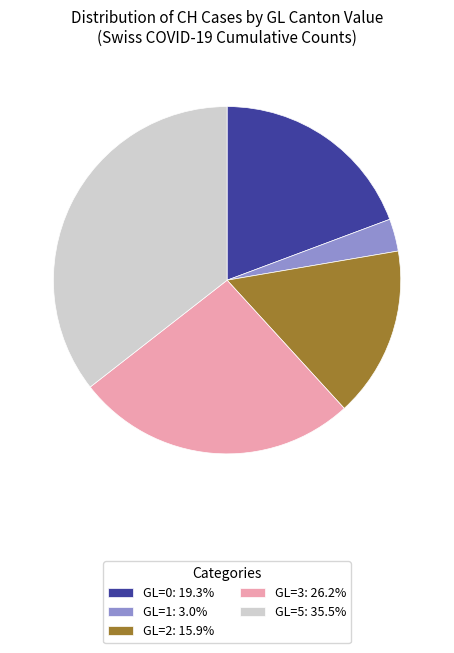

Combined, do GL=3: 26.2% and GL=1: 3.0% account for over 50%?

No